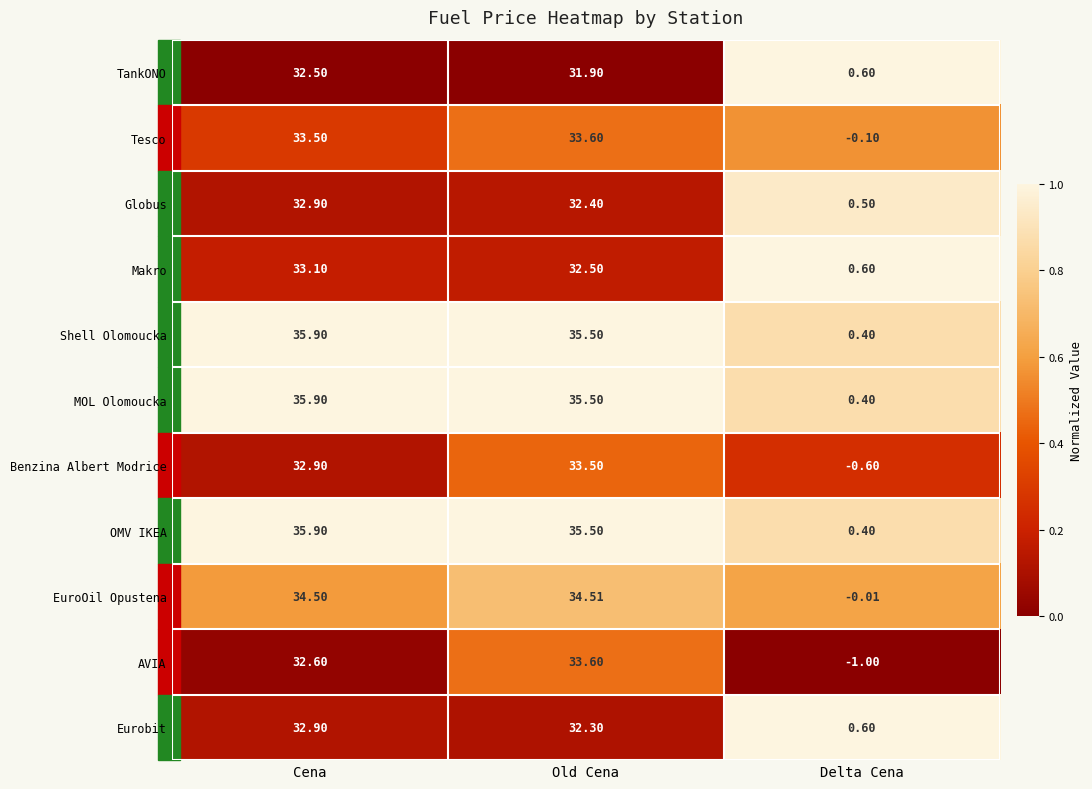

Between Cena and Old Cena, which series saw the biggest shift?

AVIA